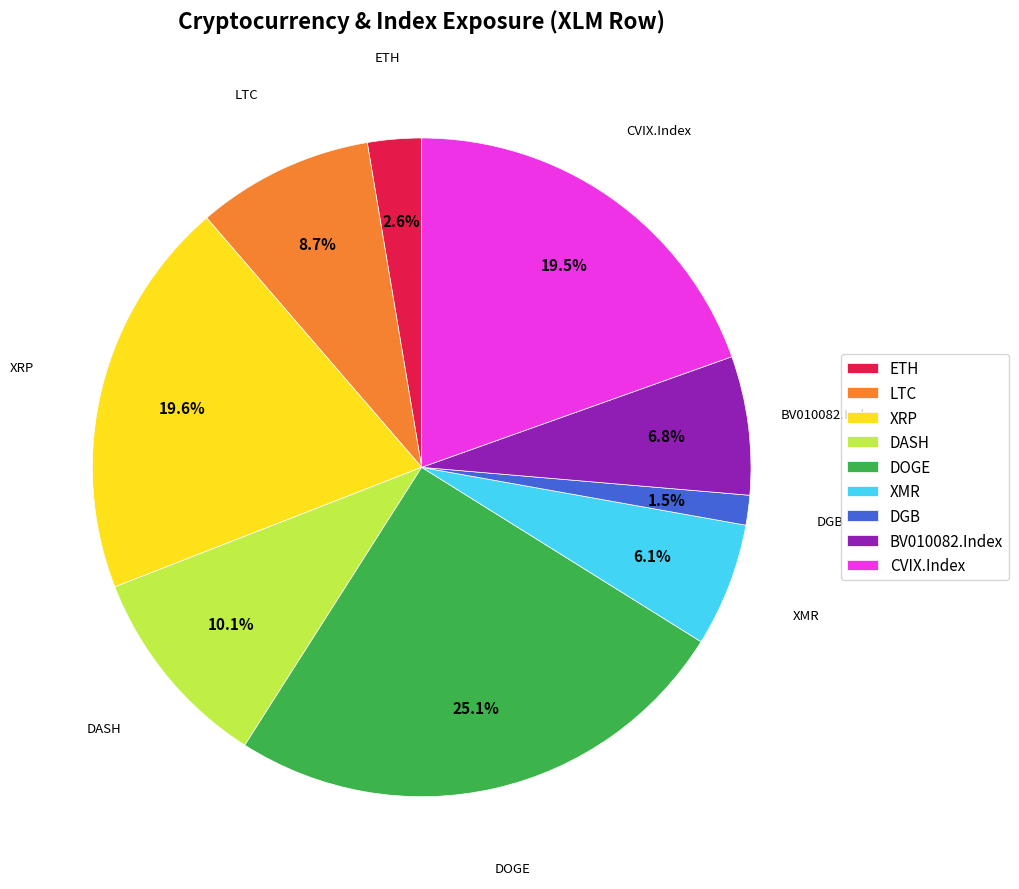

To the nearest percent, what is the combined percentage of DASH and BV010082.Index?

17%